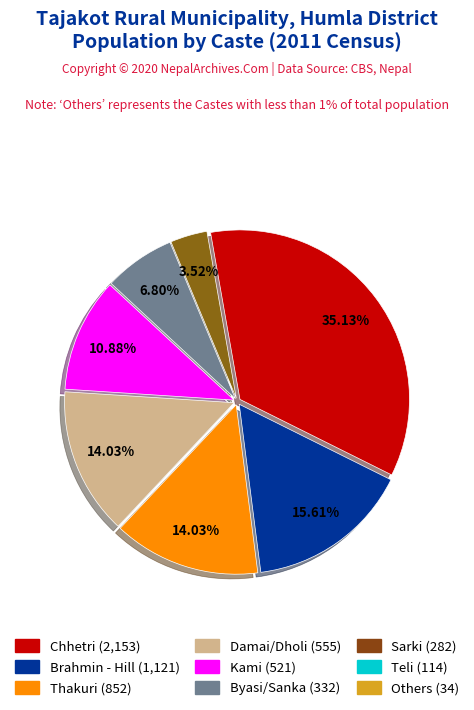

Is there any slice that represents more than half of the pie?

No